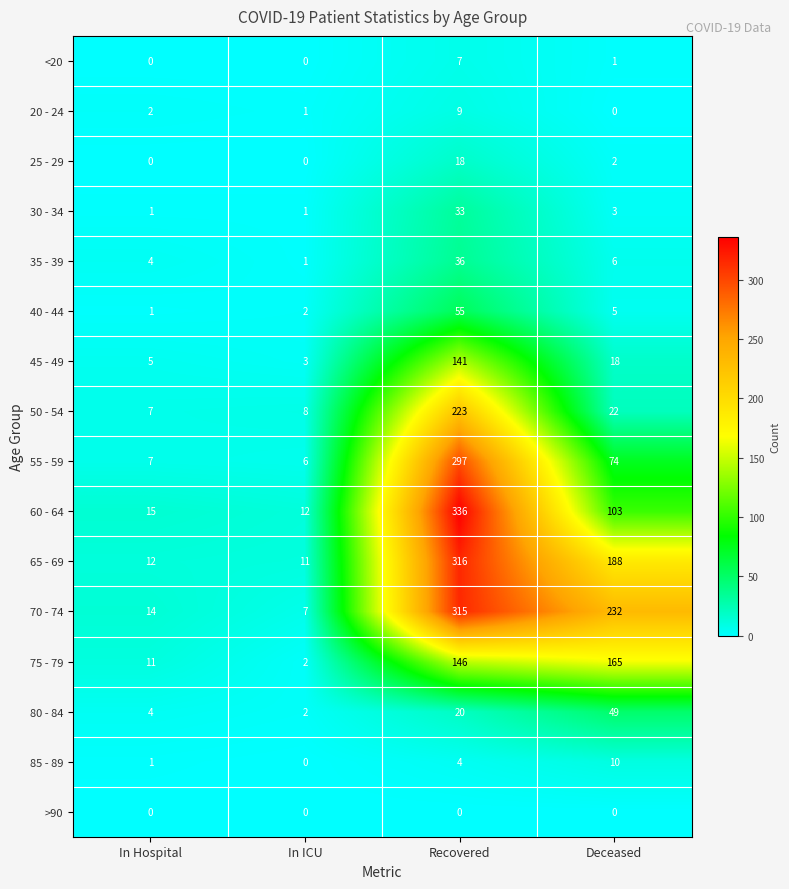

Between Recovered and Deceased, which series saw the biggest shift?

60 - 64